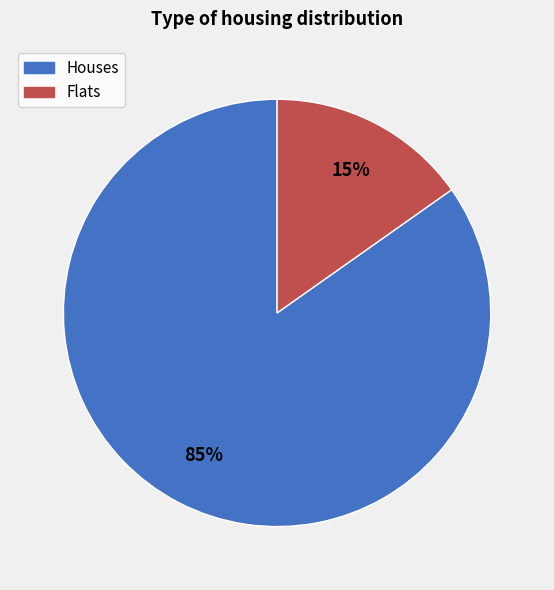

Is there any slice that represents more than half of the pie?

Yes